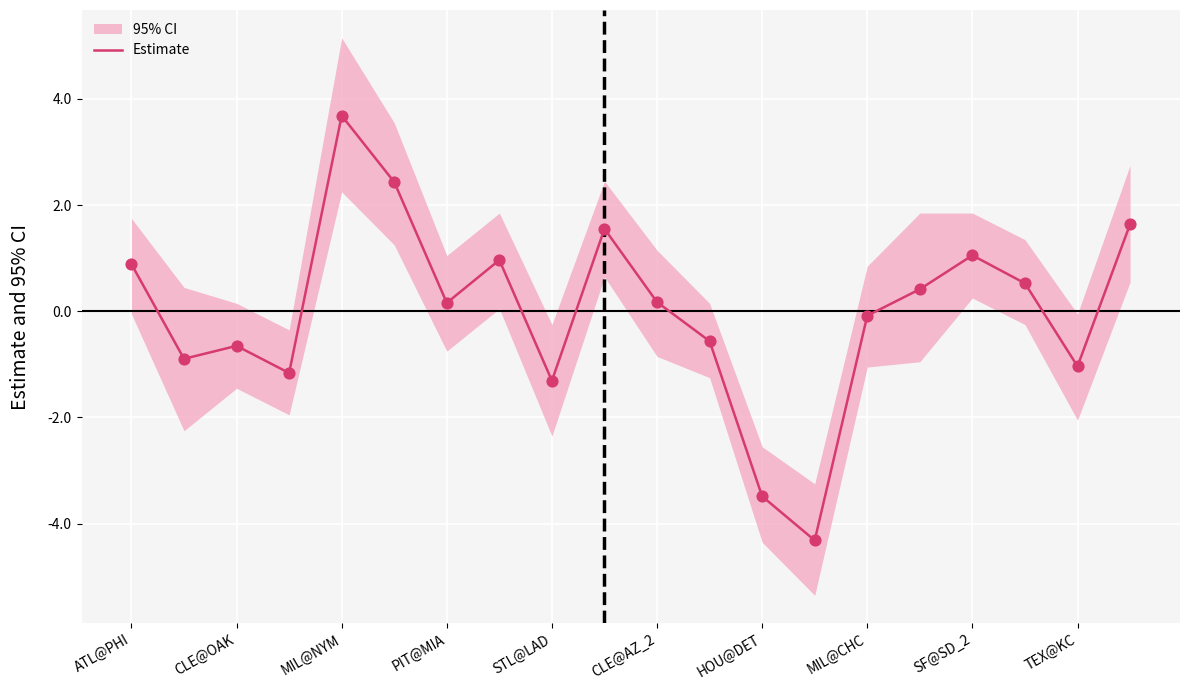

What is the maximum value for Estimate?

3.7